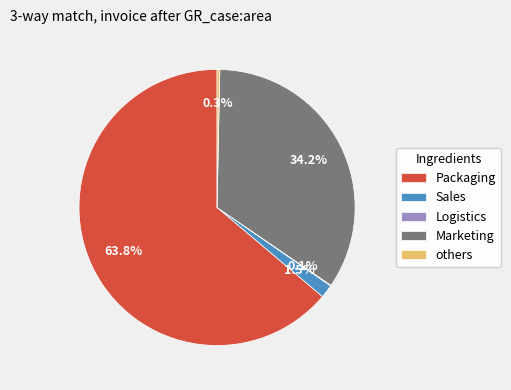

Do Marketing and Sales together represent more than half of the pie?

No